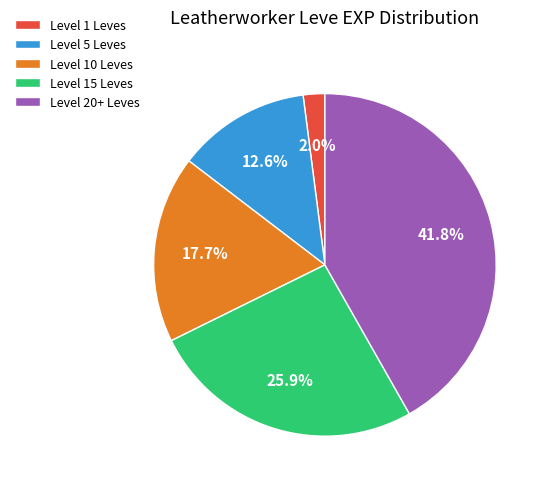

Does any single category account for the majority?

No